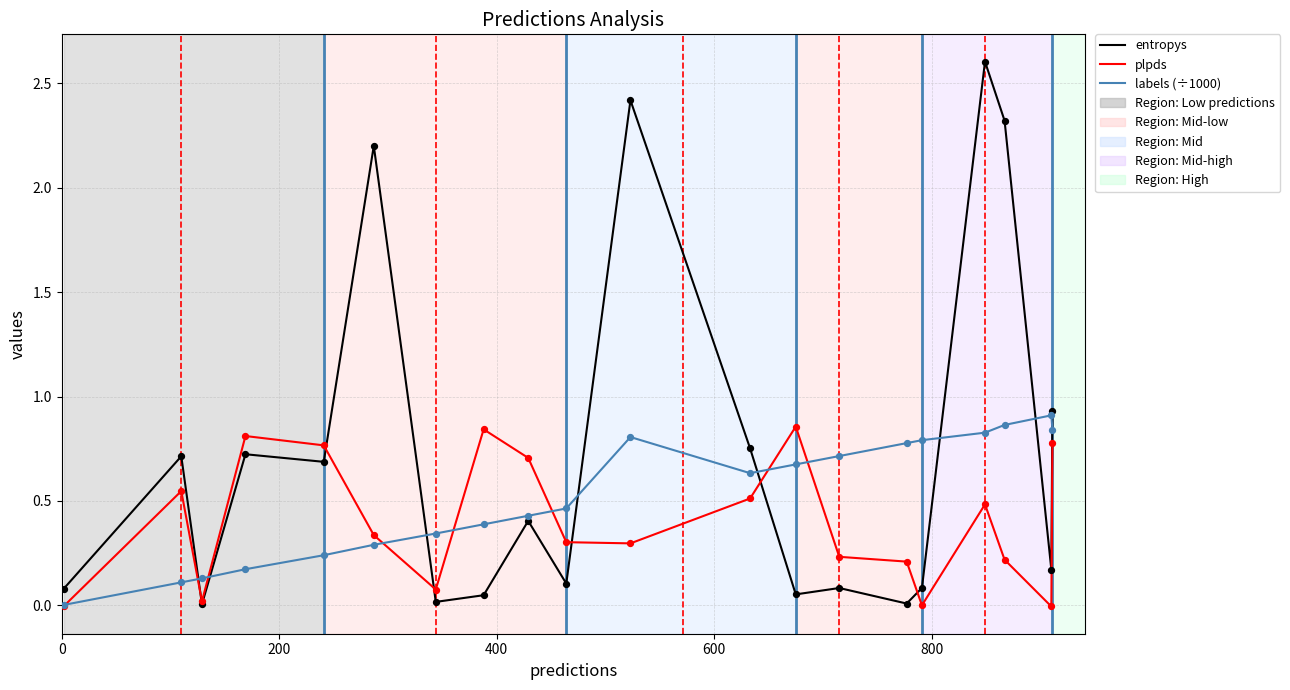

Which series has the largest total across all categories?

entropys